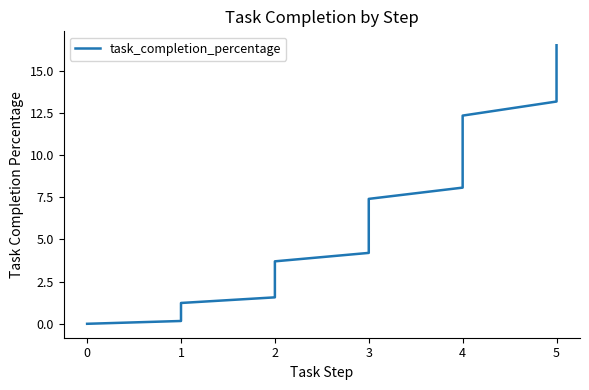

True or false: the data has more than 2 interior local peaks.

False